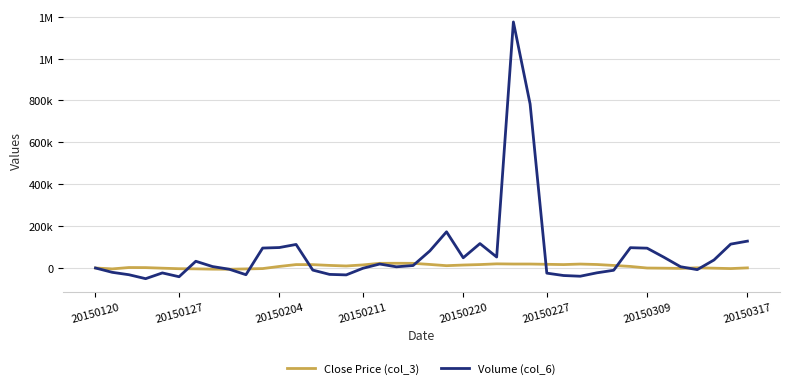

Does the chart display data point markers on the line(s)?

No